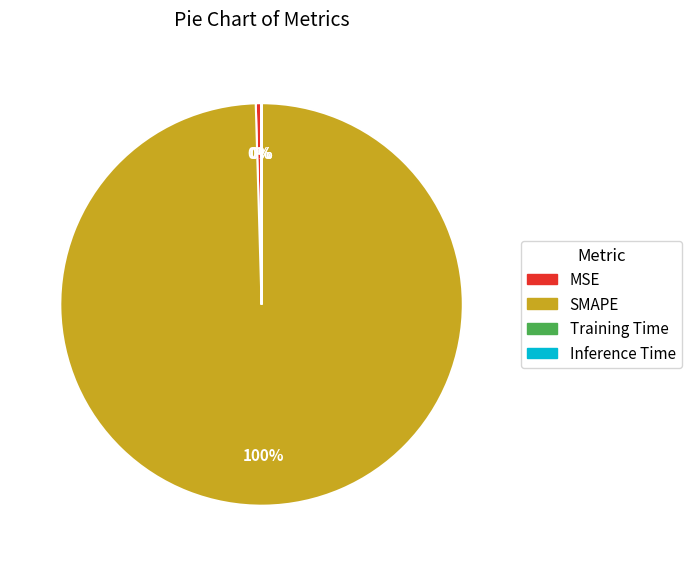

Does any single category account for the majority?

Yes